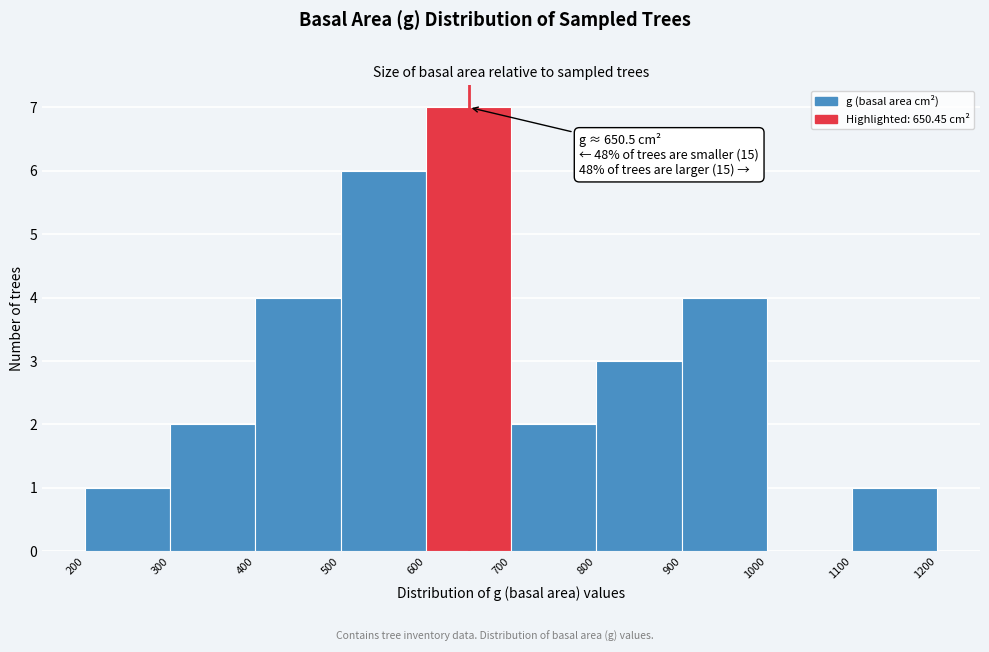

Which range on the x-axis has the tallest bar?

600 to 700